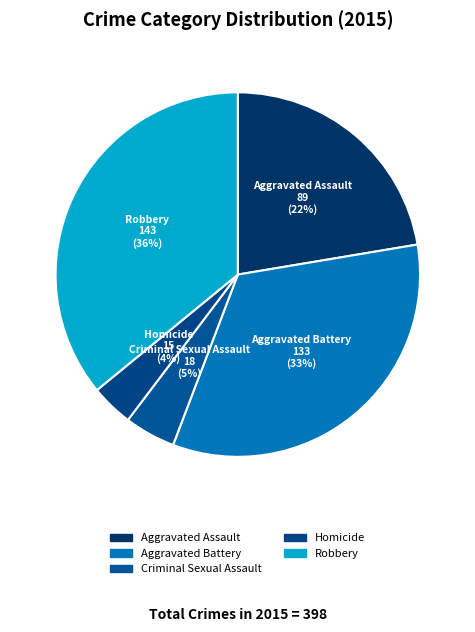

Is Aggravated Battery the majority of the pie?

No